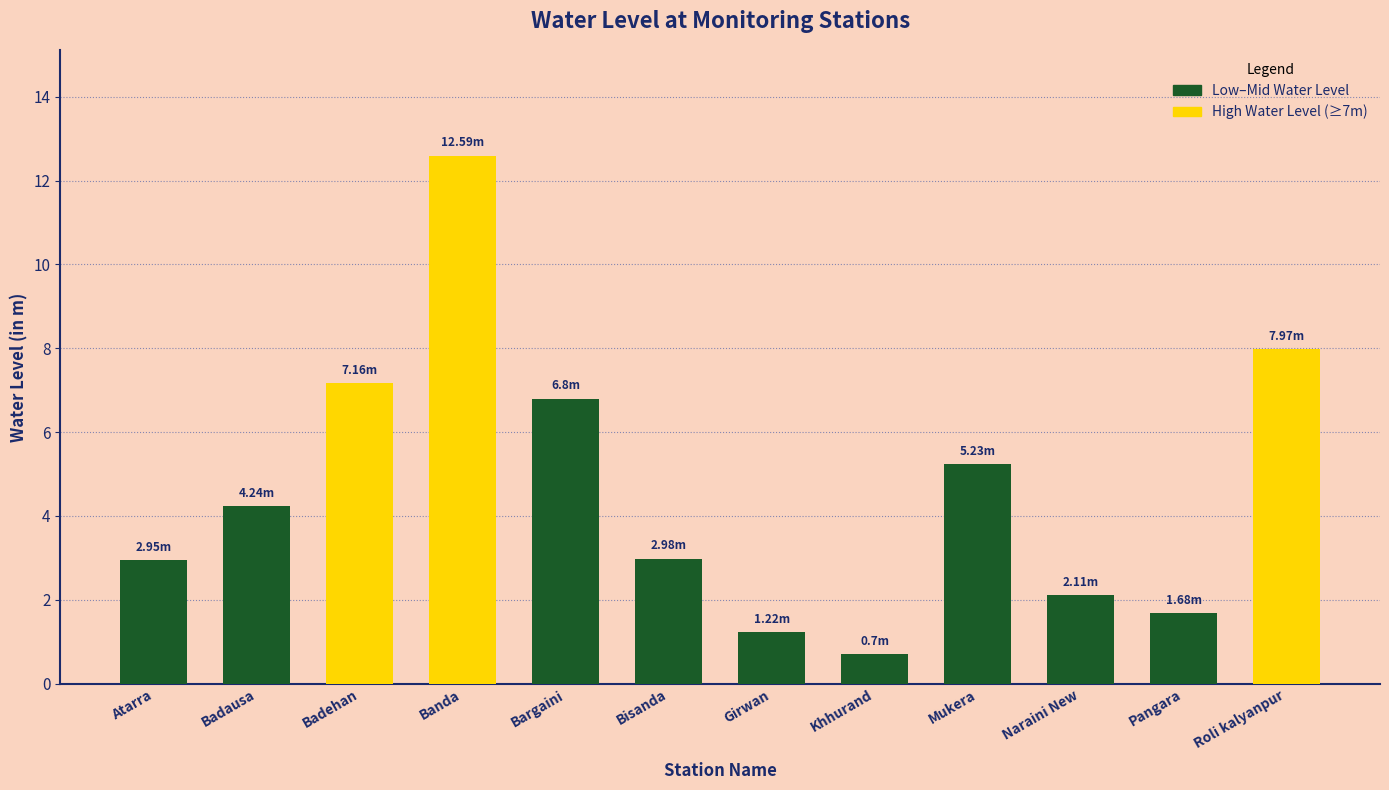

Reading right to left, transcribe all the data shown in this chart.

Roli kalyanpur=8.0	Pangara=1.7	Naraini New=2.1	Mukera=5.2	Khhurand=0.7	Girwan=1.2	Bisanda=3.0	Bargaini=6.8	Banda=12.6	Badehan=7.2	Badausa=4.2	Atarra=3.0